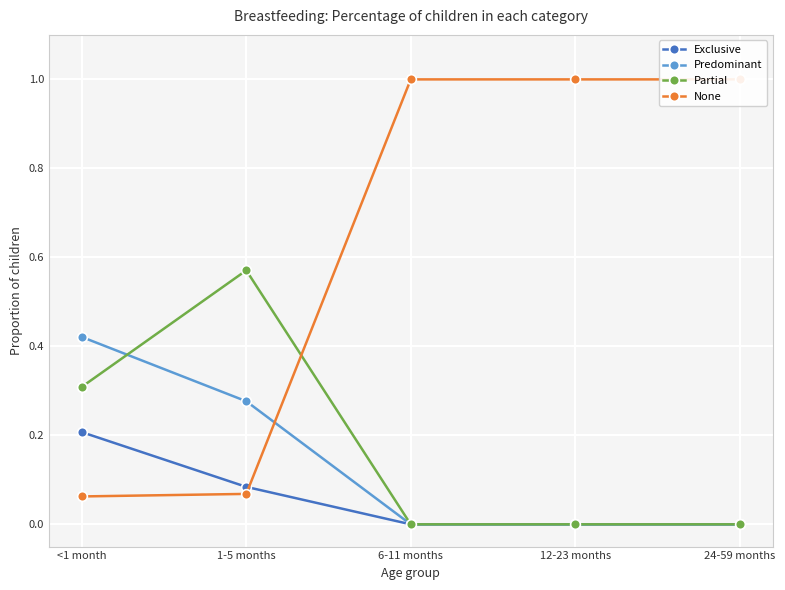

What is the difference between the Exclusive values at <1 month and 24-59 months?

0.2